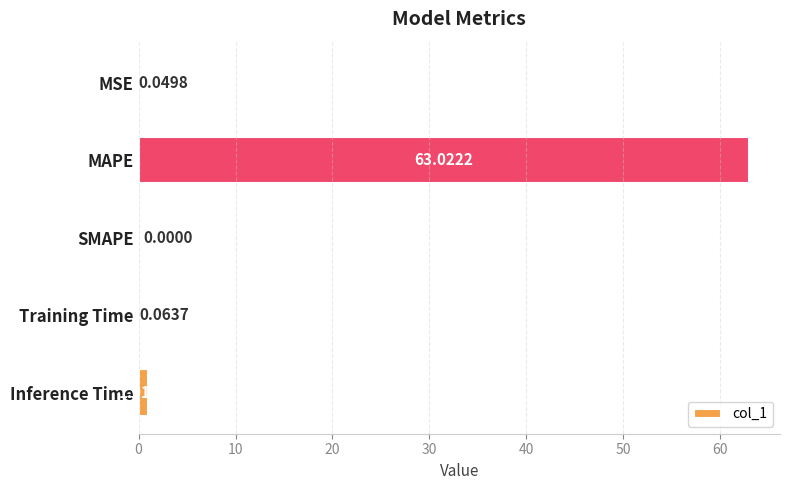

Which label corresponds to the largest value in the chart?

MAPE